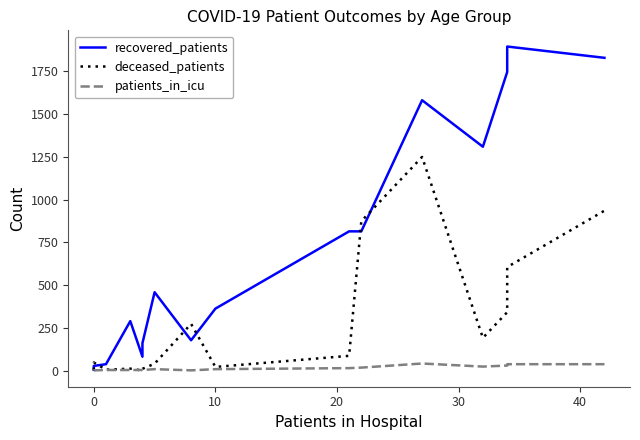

Which series ends up on top after the final intersection of recovered_patients and deceased_patients?

recovered_patients